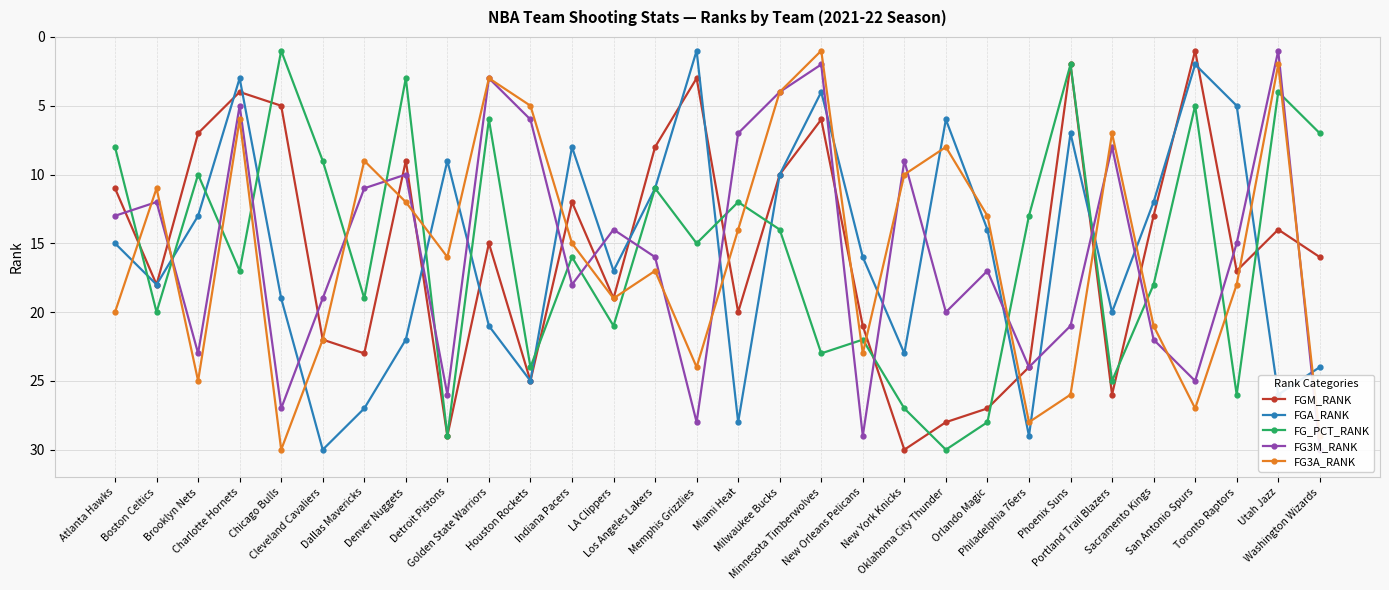

Where is the first local minimum for FG3M_RANK?

Boston Celtics